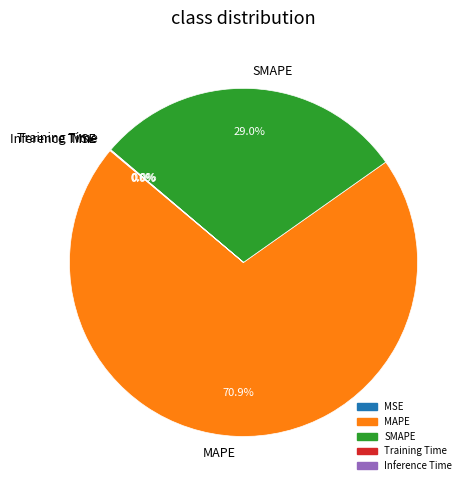

Is there any slice that represents more than half of the pie?

Yes